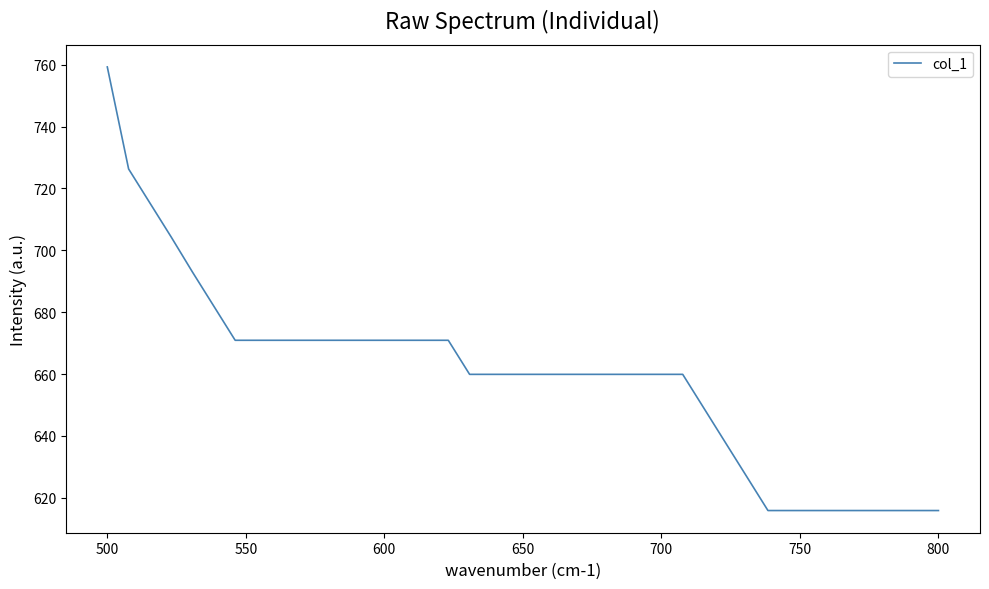

What is the minimum value shown in the chart?

615.9